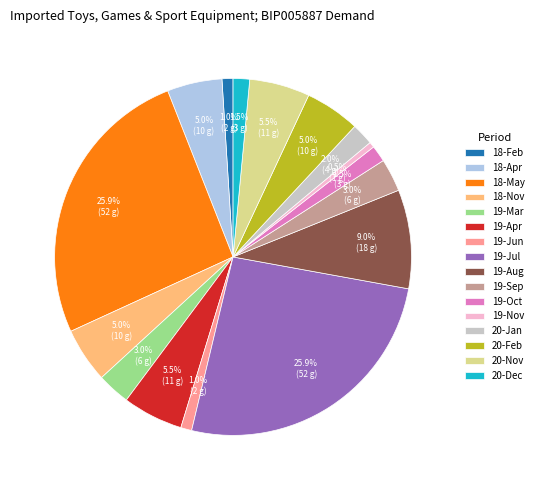

How many slices are in this pie chart?

16